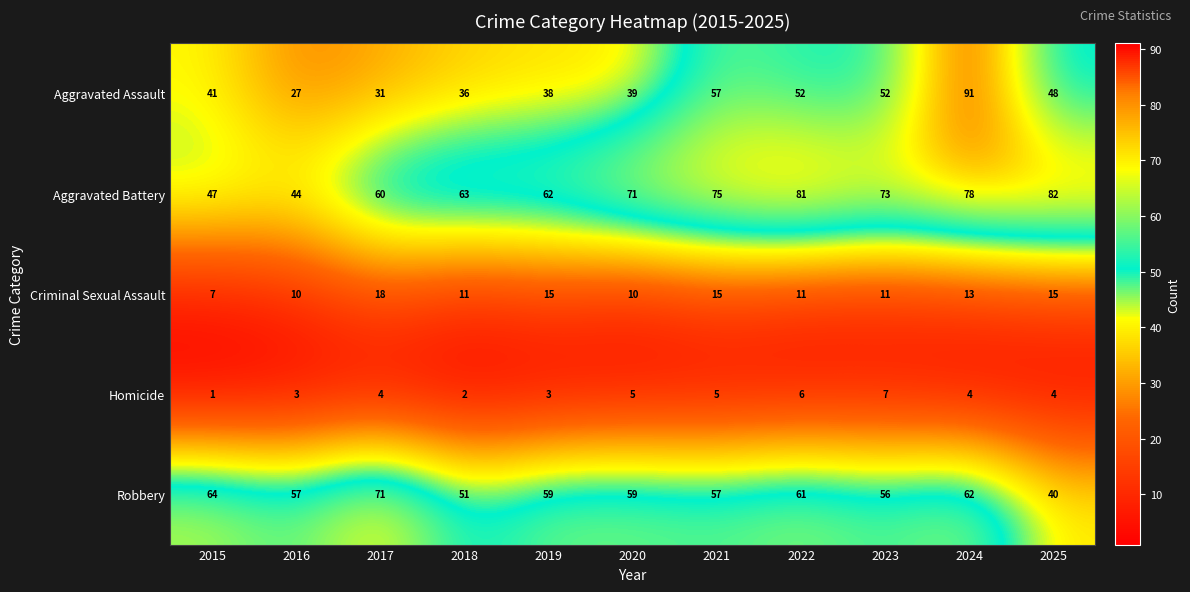

Is the value of Robbery at 2021 greater than the value of Criminal Sexual Assault at 2016?

Yes